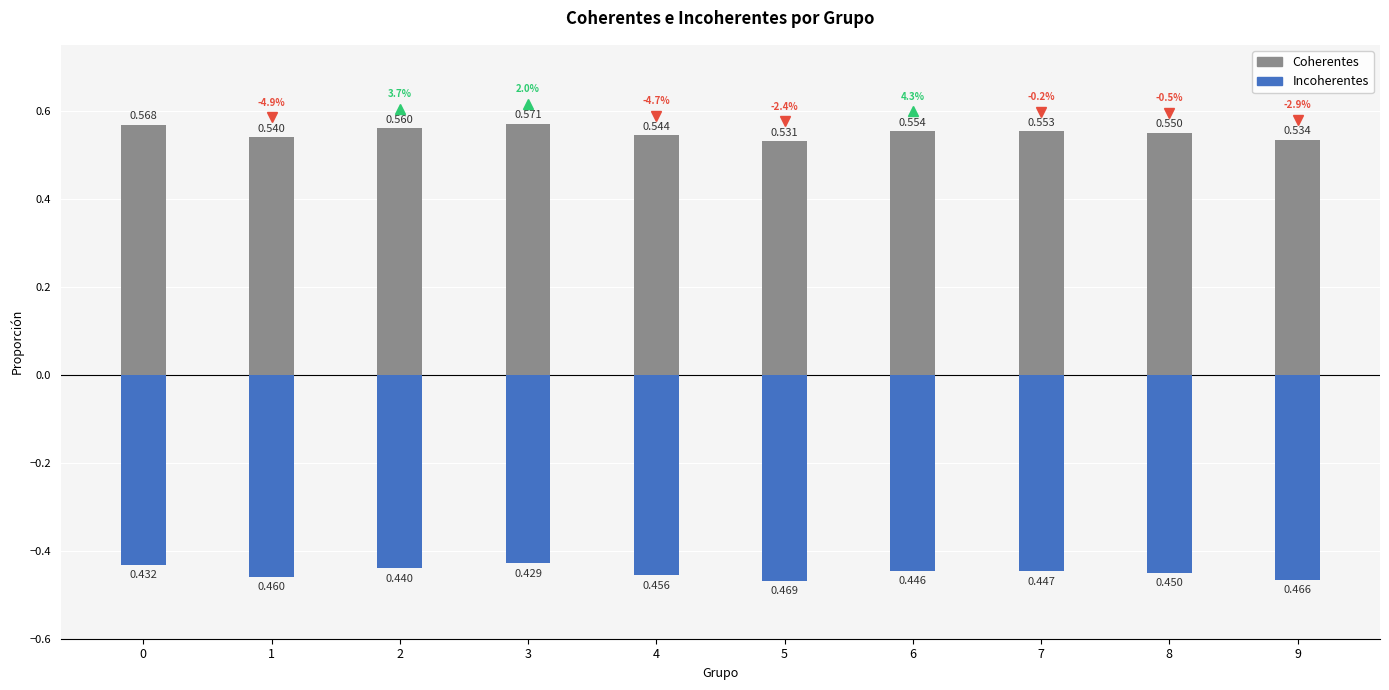

Which series changed the most between 0 and 8?

Incoherentes